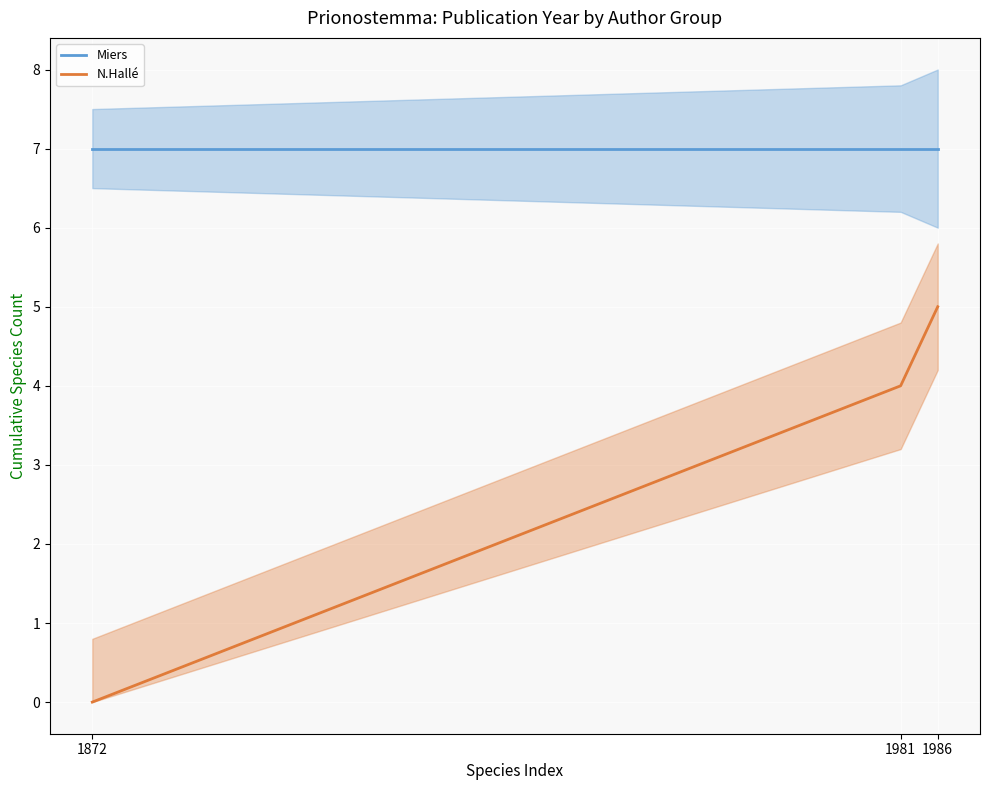

What is the value of the Miers point at the 3rd from the left?

7